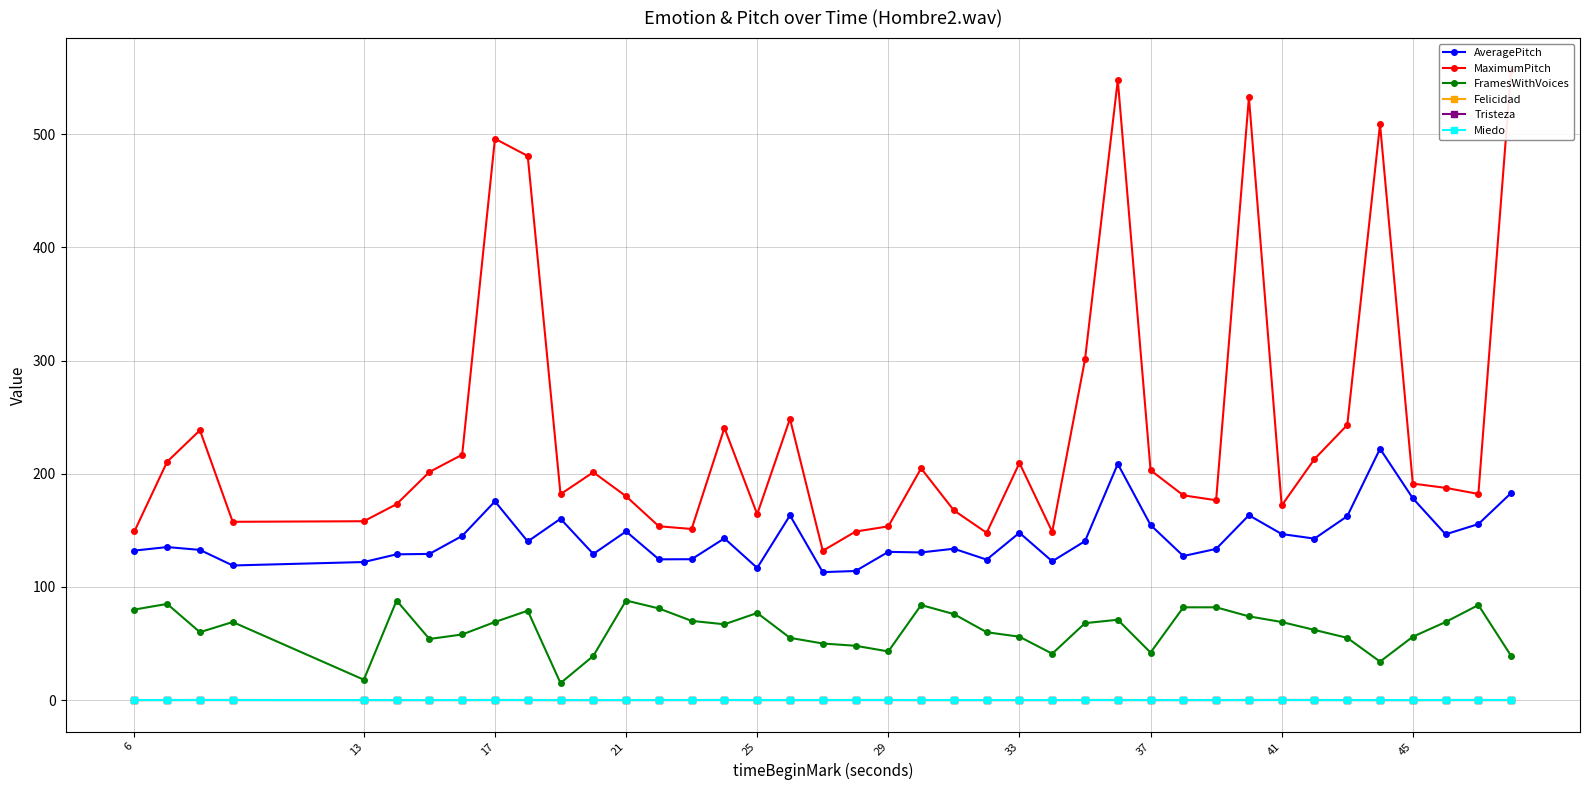

True or false: Felicidad and AveragePitch cross at least once.

False